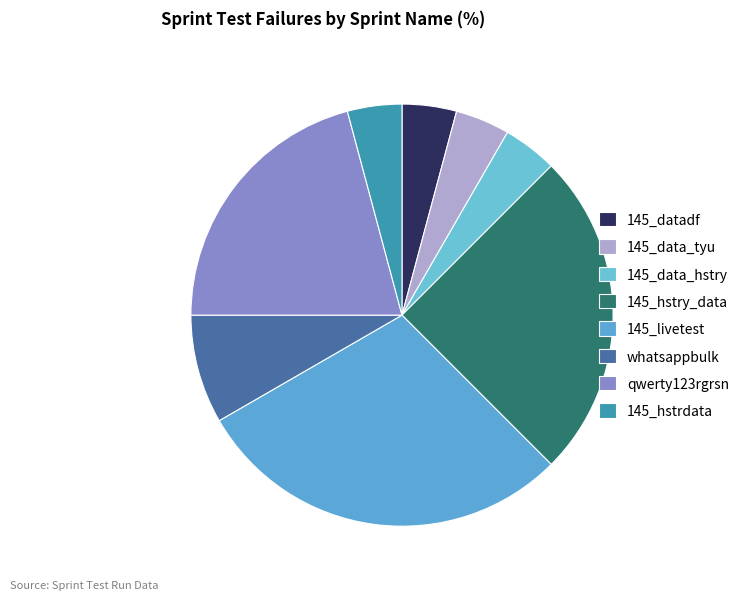

Count the number of slices in the pie.

8